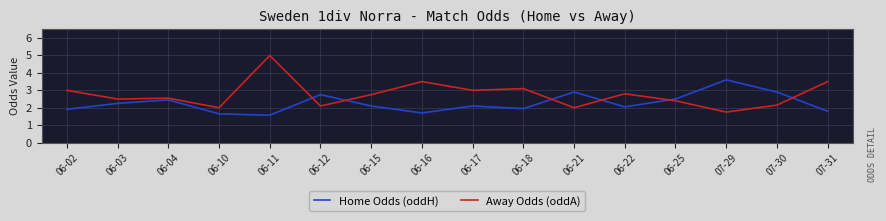

What is the total value across all series at 06-16?

5.2